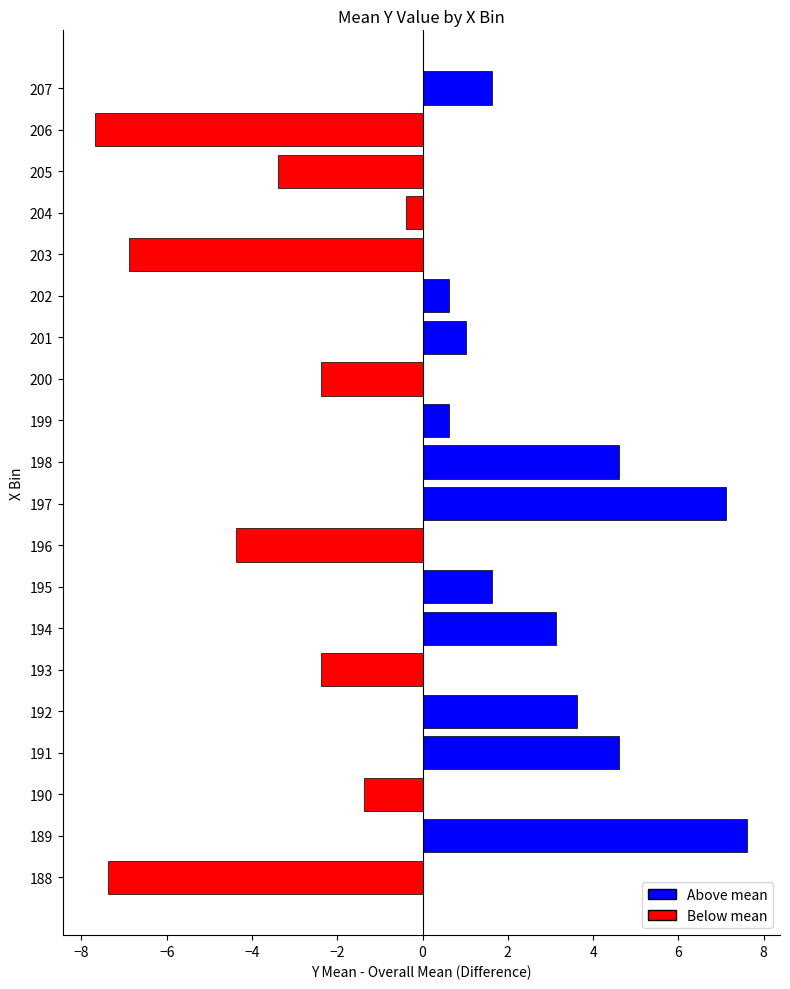

Which category has the highest value across all series?

189